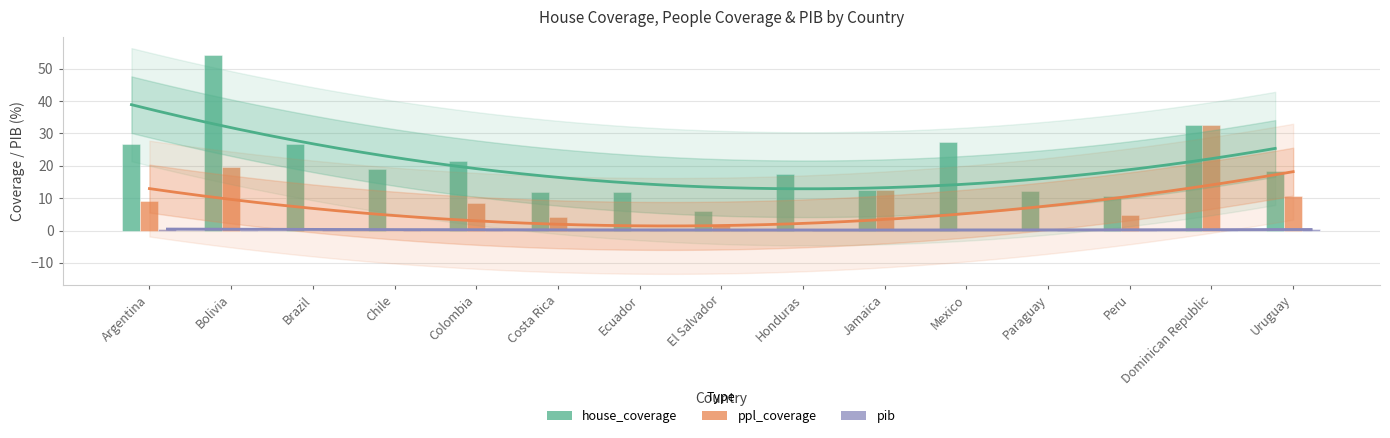

Between Bolivia and El Salvador, which series saw the biggest shift?

house_coverage